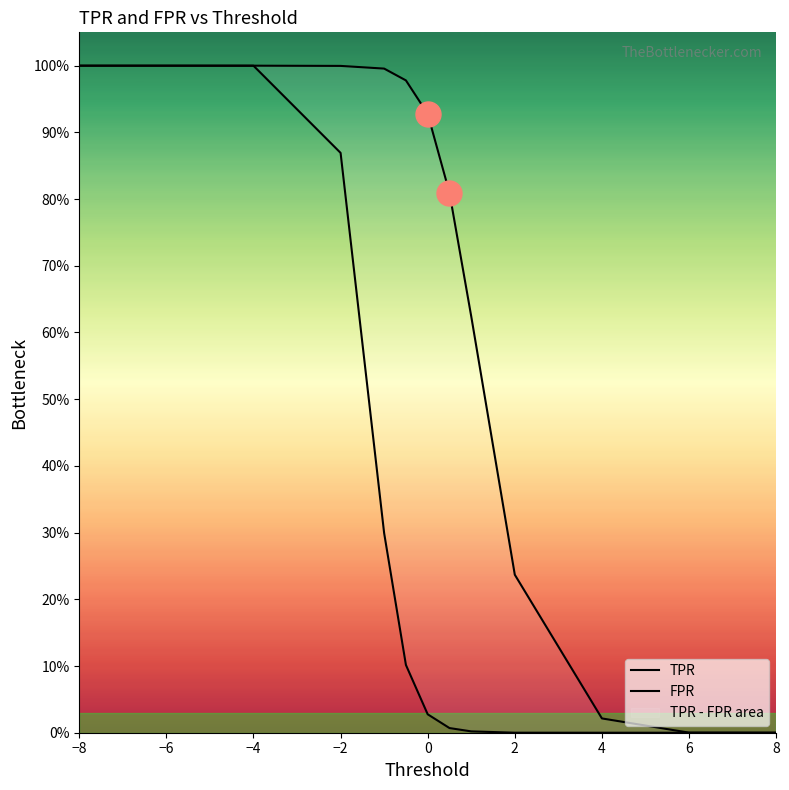

What is the difference between the highest and lowest values at −2?

0.1